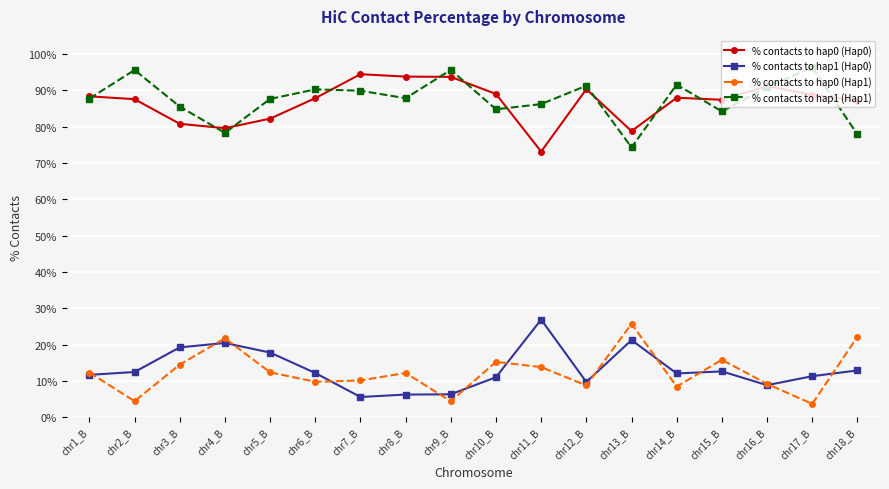

What is the label of the 13th point from the left?

chr13_B